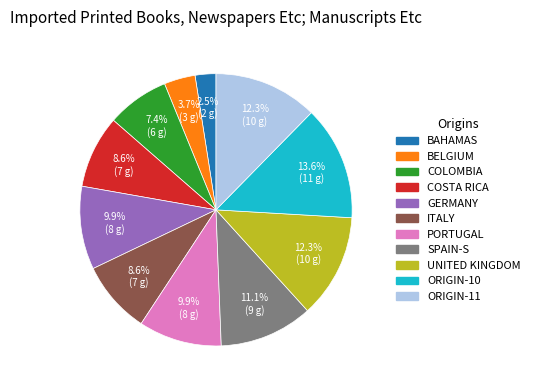

Does COLOMBIA represent more than half of the total?

No